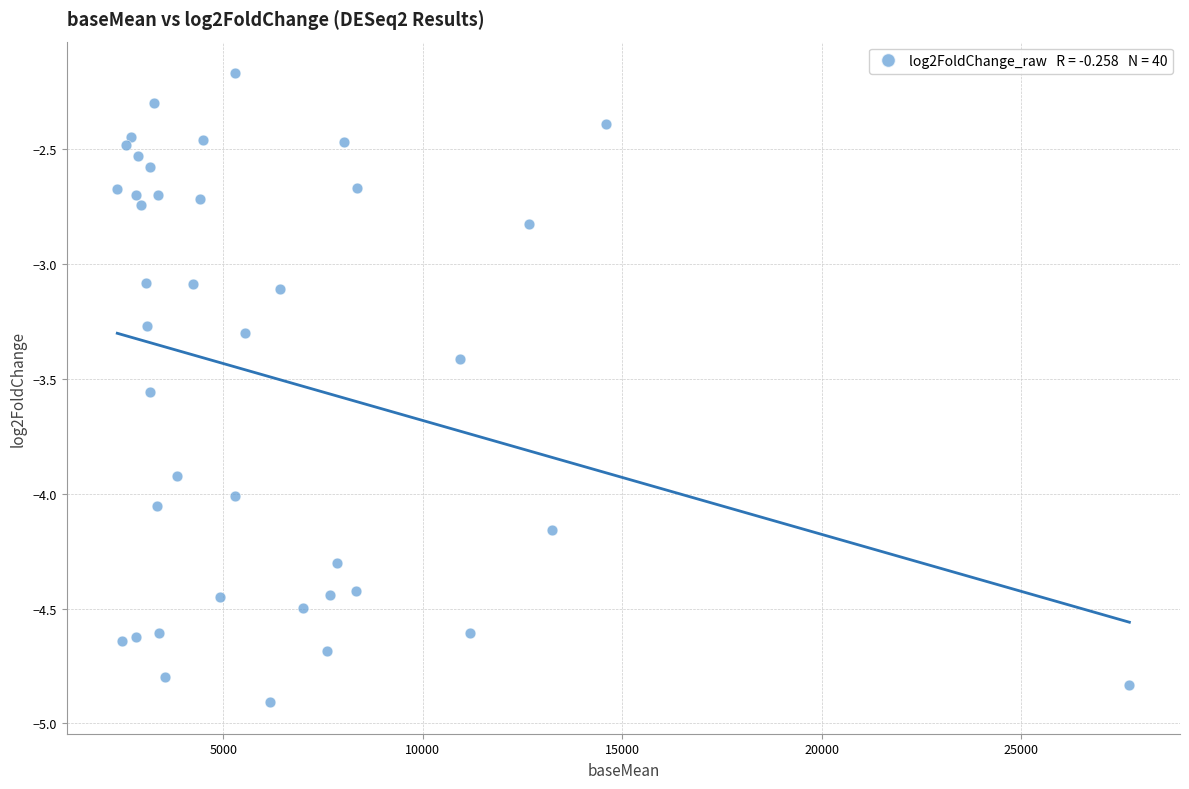

What is the range of X values (max minus min)?

25362.0